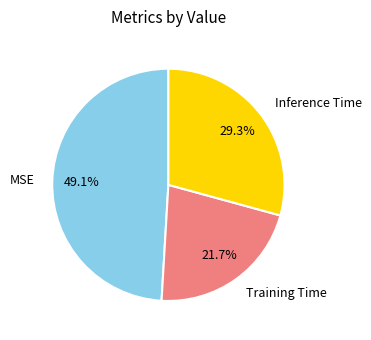

To the nearest percent, what portion does Inference Time represent?

29%